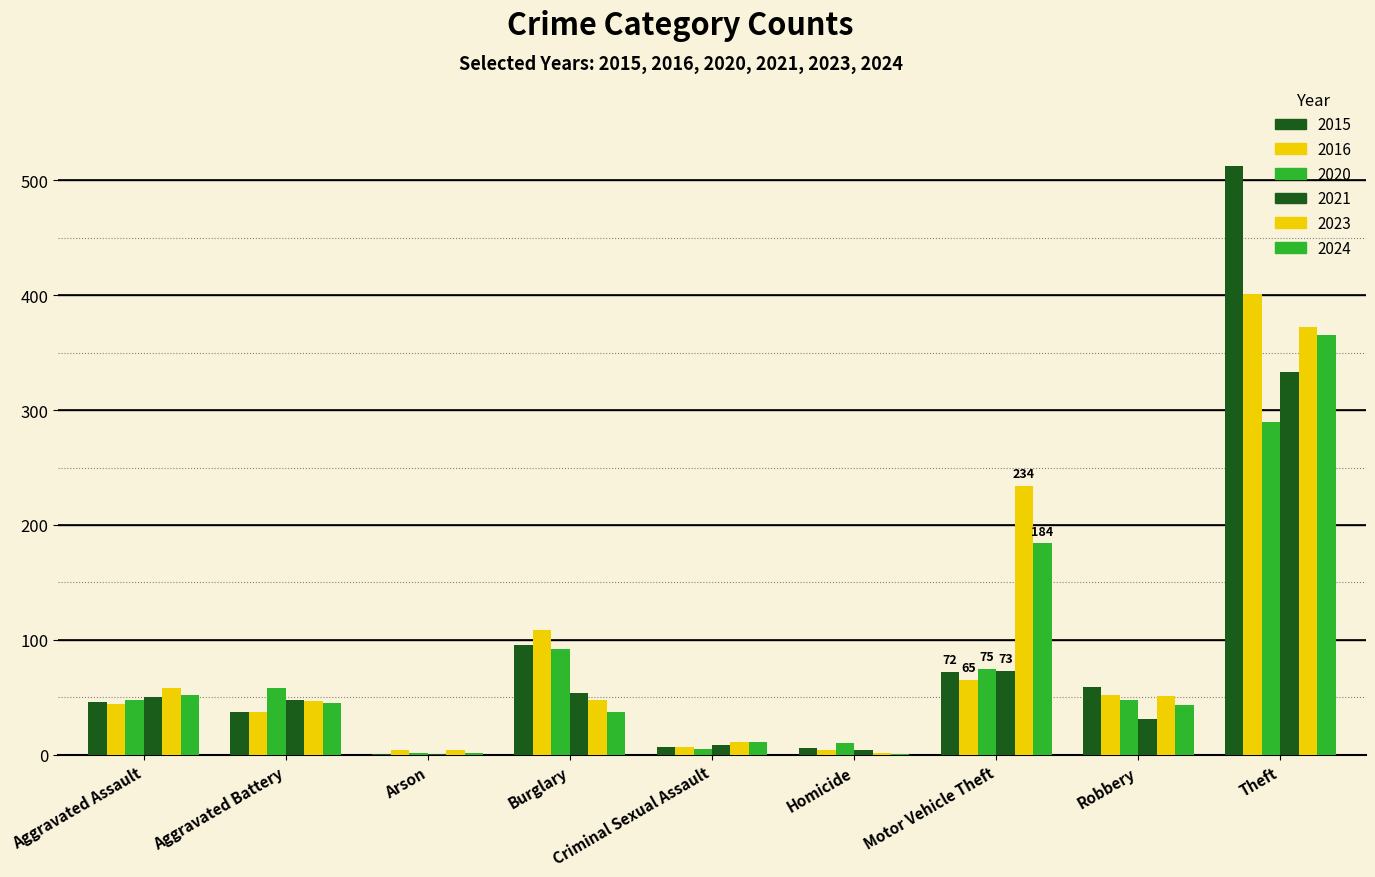

True or false: 2015 has a value of 46 at Aggravated Assault.

True